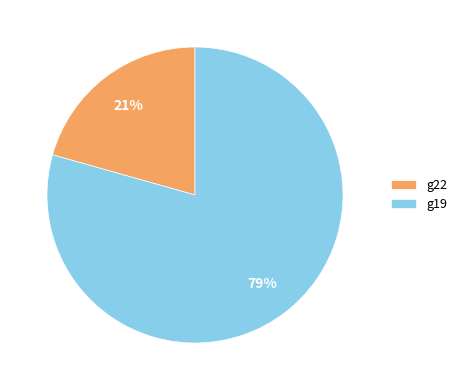

To the nearest percent, what portion does g22 represent?

21%